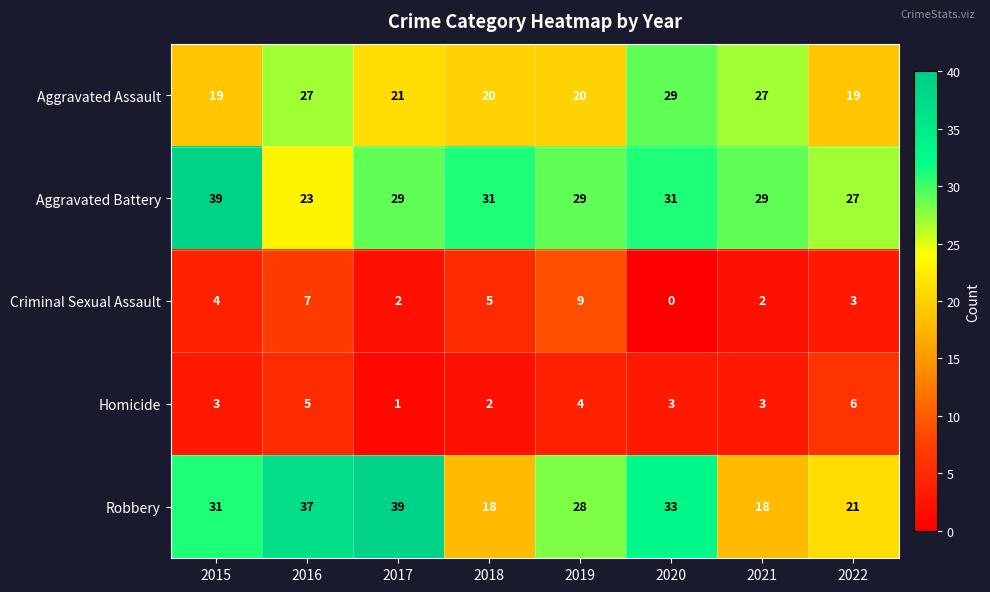

What is the greatest value displayed?

39